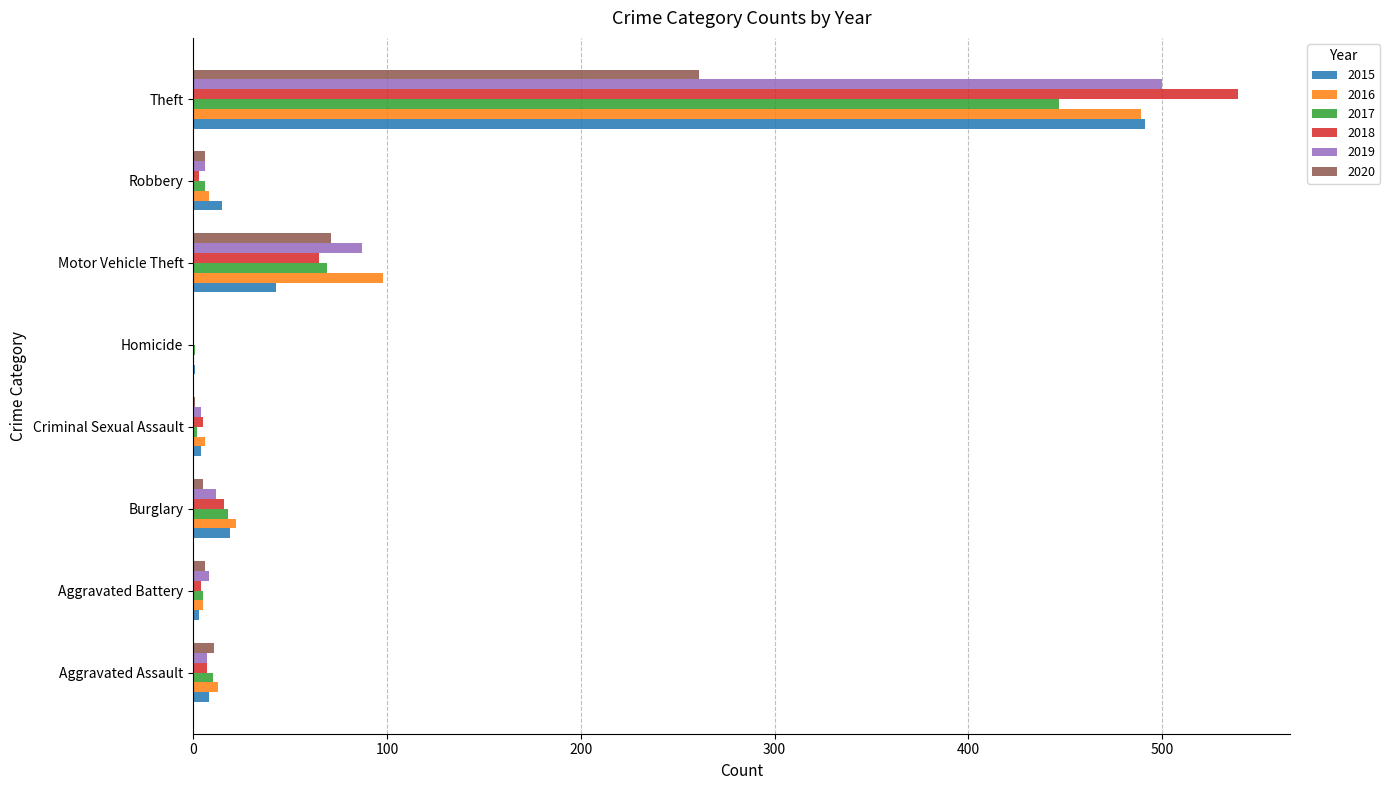

The value of 2015 at Robbery is 15. True or false?

True